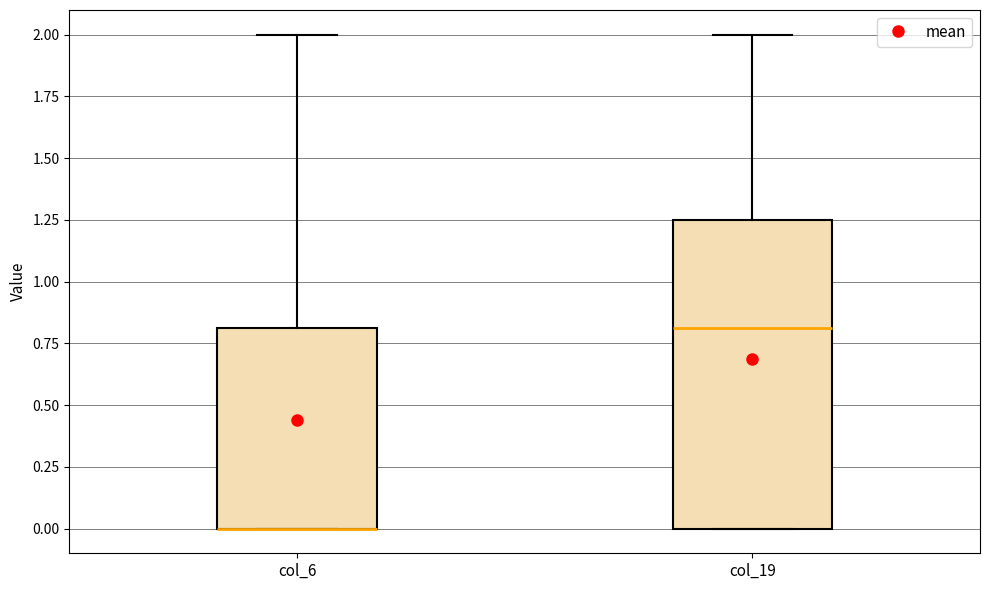

Reading left to right, read every box against the y-axis: the position of its median line, the range the box covers, and the ends of its whiskers. The values are not printed on the chart, so give them approximately, as read against the axis.

col_6: median 0.00 (drawn on the box's lower edge), box 0.00 to 0.80, whiskers 0.00 to 2.00
col_19: median 0.80, box 0.00 to 1.25, whiskers 0.00 to 2.00